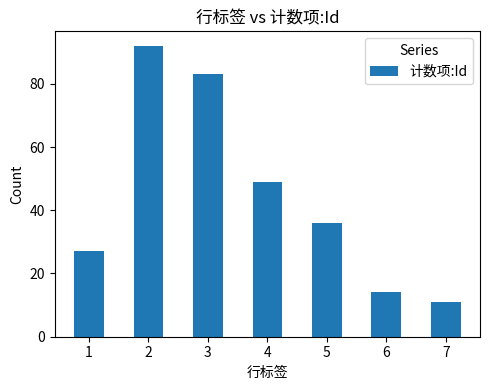

Reading right to left, list all the values displayed in this chart.

11	14	36	49	83	92	27